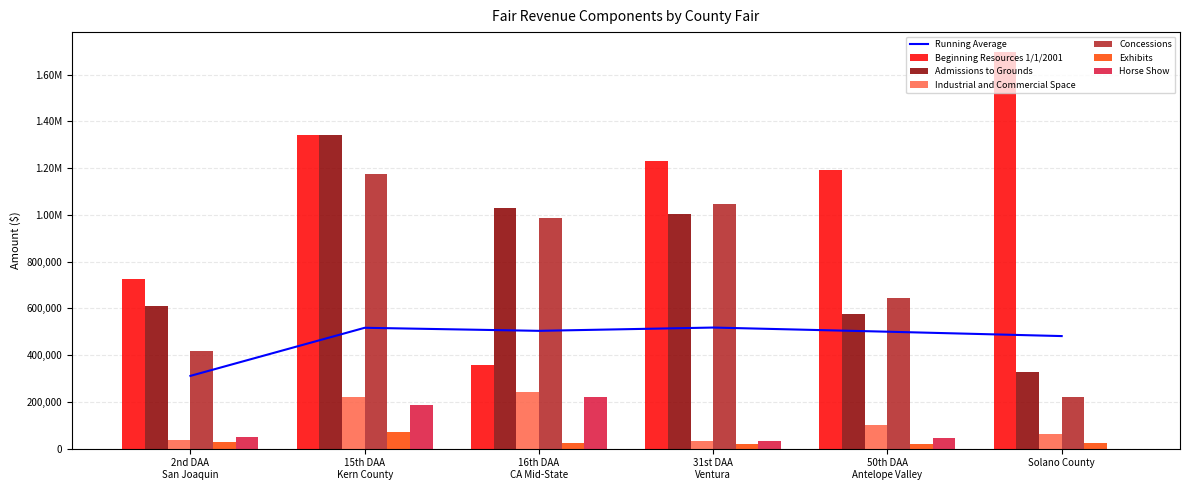

What is the value of the Exhibits bar at the 5th from the left?

18861